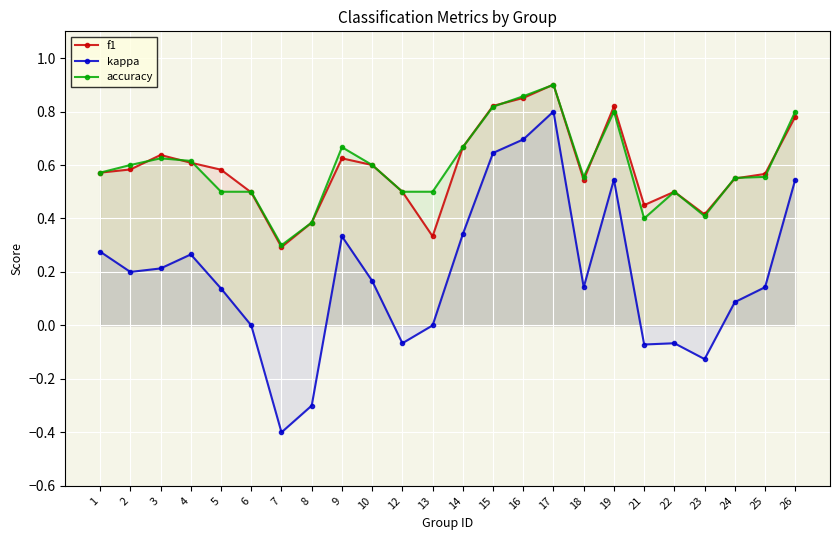

What are all the series names shown in the legend?

f1, kappa, accuracy